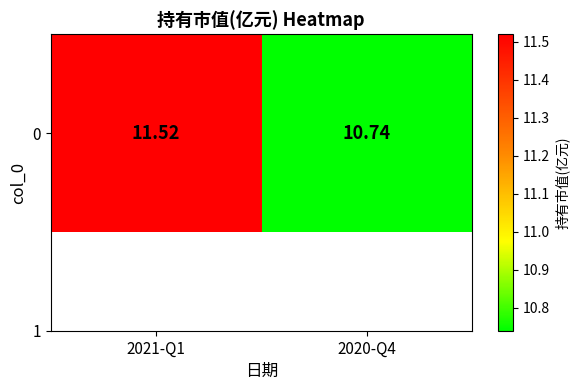

Rank the categories by value from lowest to highest.

2020-Q4, 2021-Q1